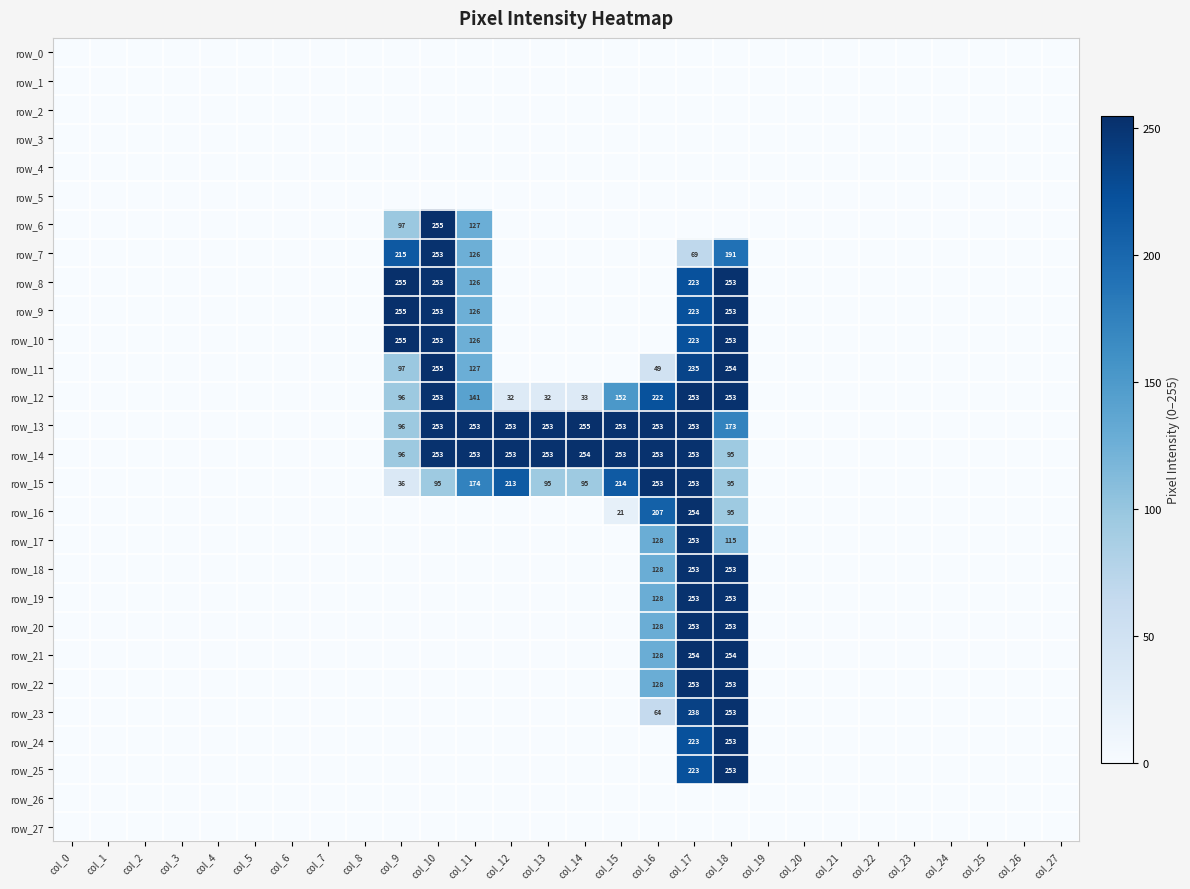

At which label does row_23 reach its peak?

col_18